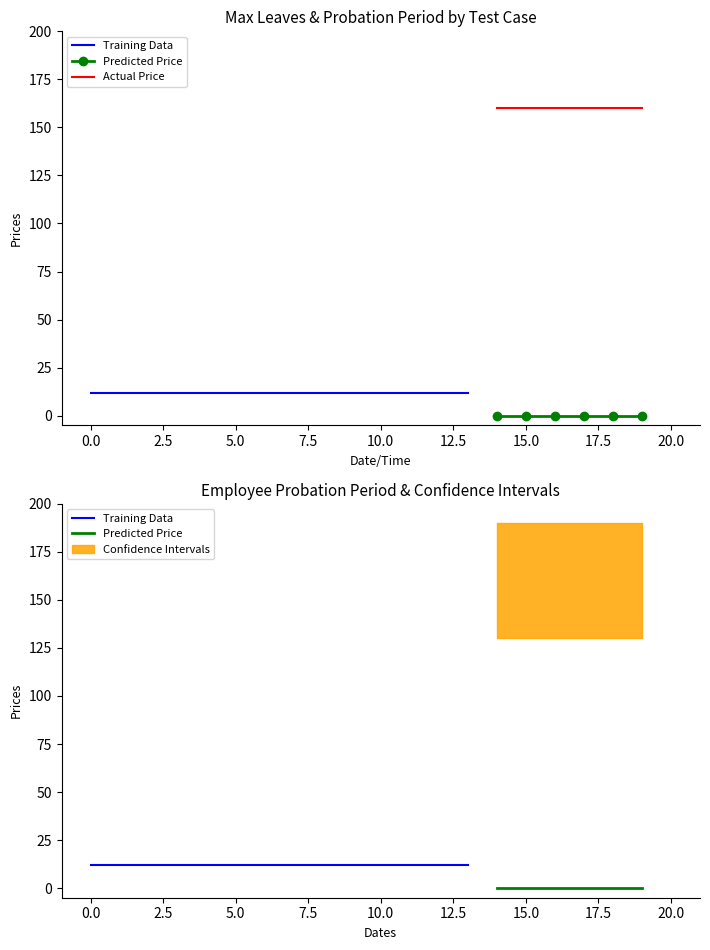

True or false: Max_Leaves_Allowed_Per_Year and Employee_Probation_Period cross at least once.

False